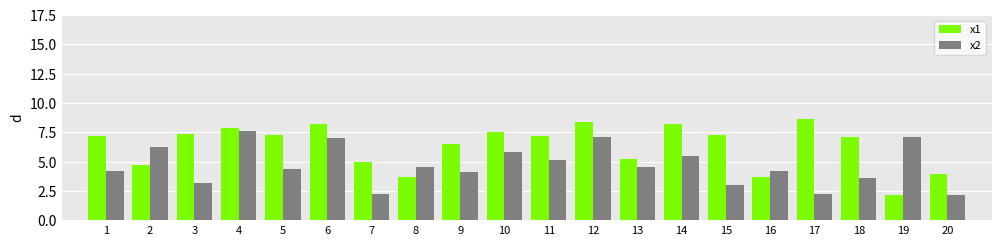

What is the sum of the x1 values at 8 and 2?

8.4